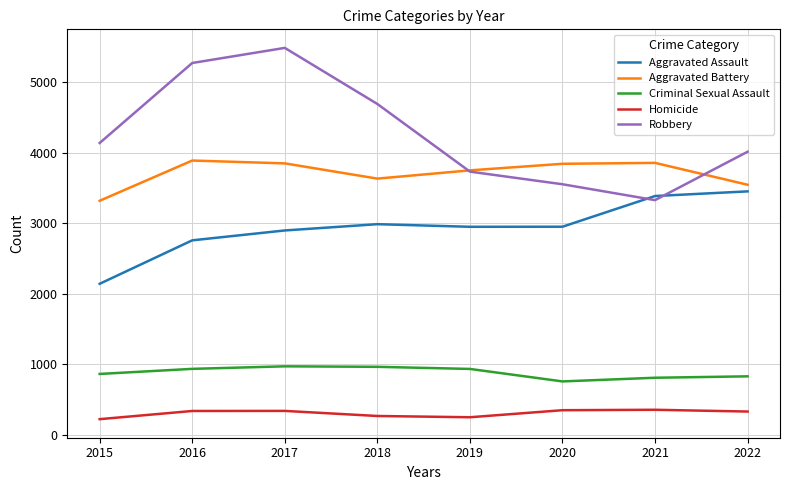

What is the difference between the Criminal Sexual Assault values at 2018 and 2016?

29